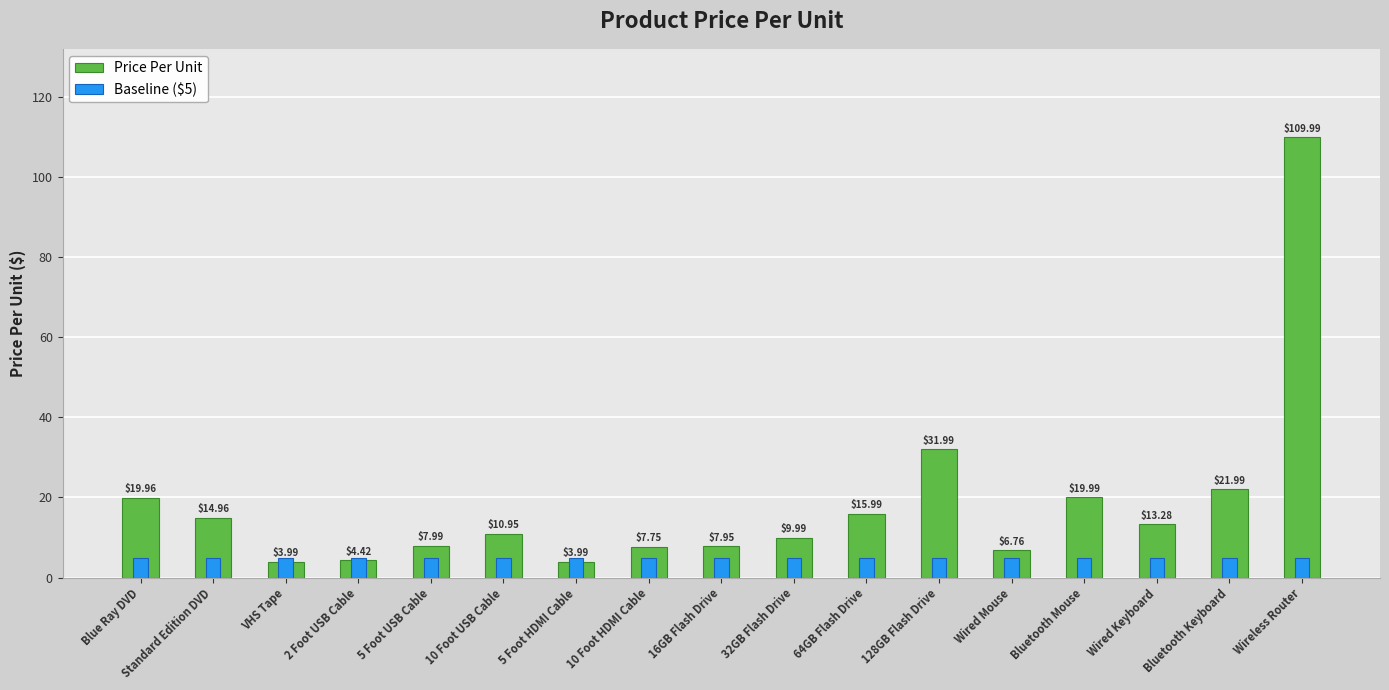

At Wired Mouse, list the series in order from smallest to largest.

Baseline ($5), Price Per Unit